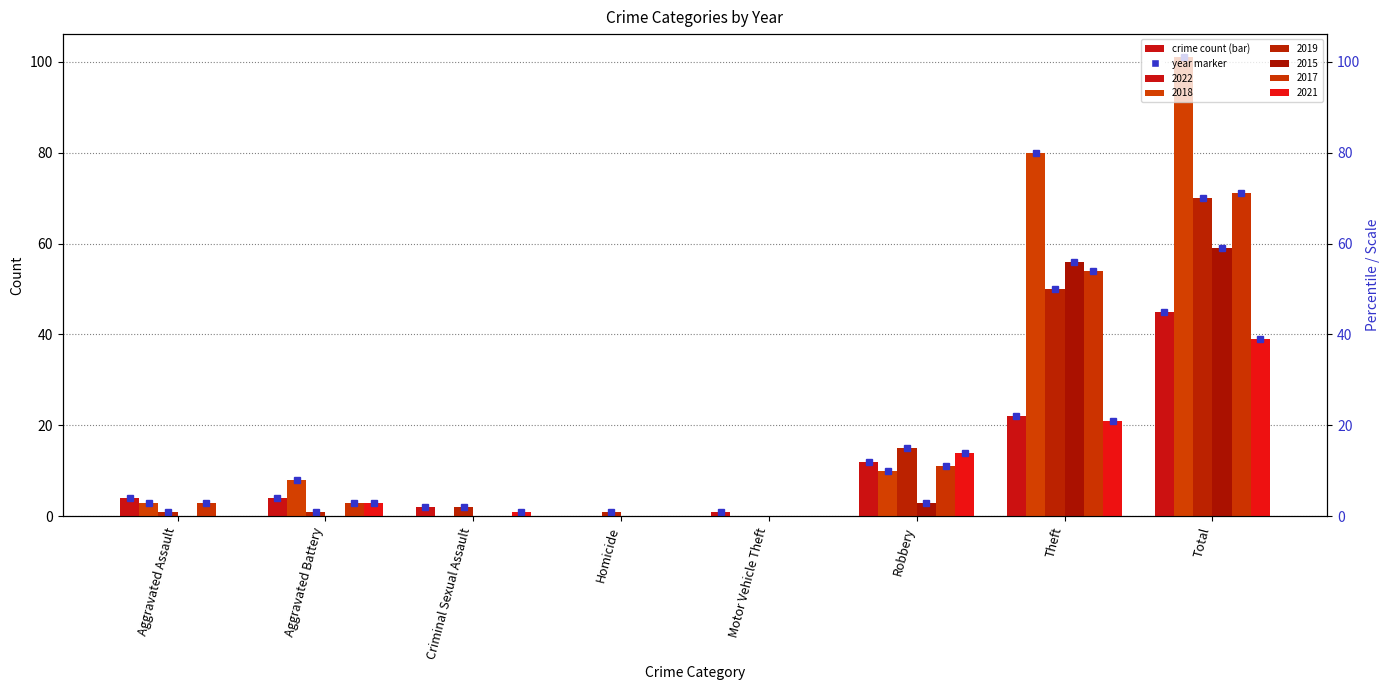

How many groups of bars are there?

8